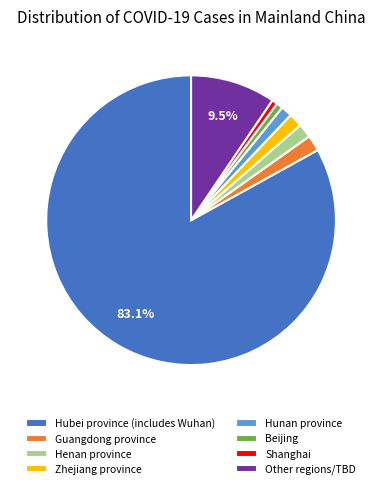

What is the largest slice in the pie chart?

Hubei province (includes Wuhan)